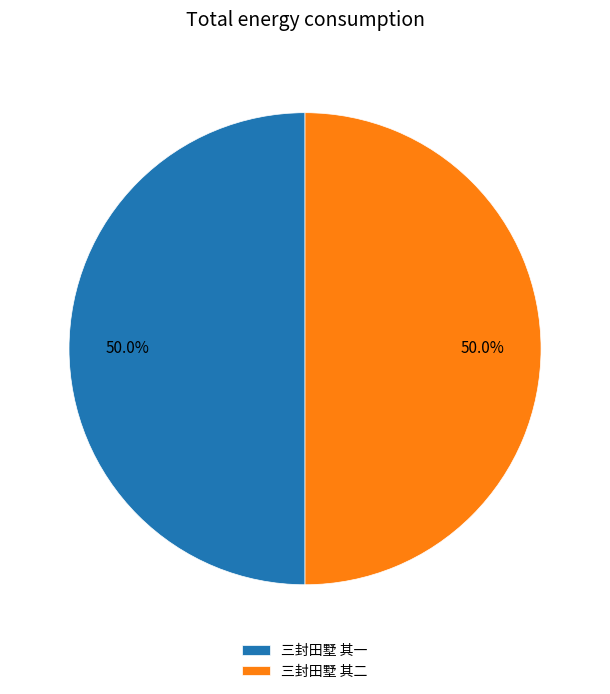

To the nearest percent, what is the average slice percentage?

50%